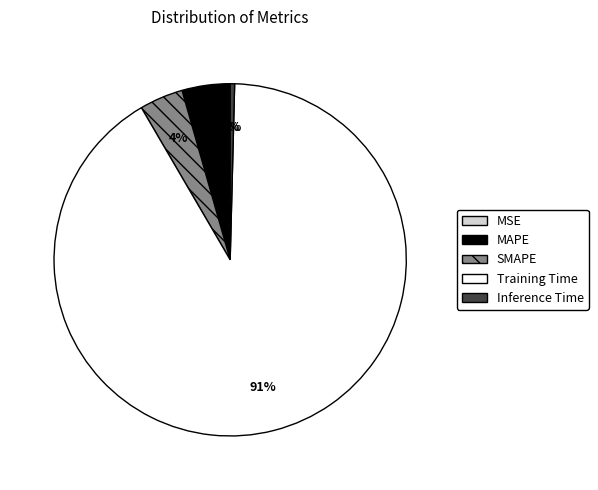

Count the number of slices in the pie.

5